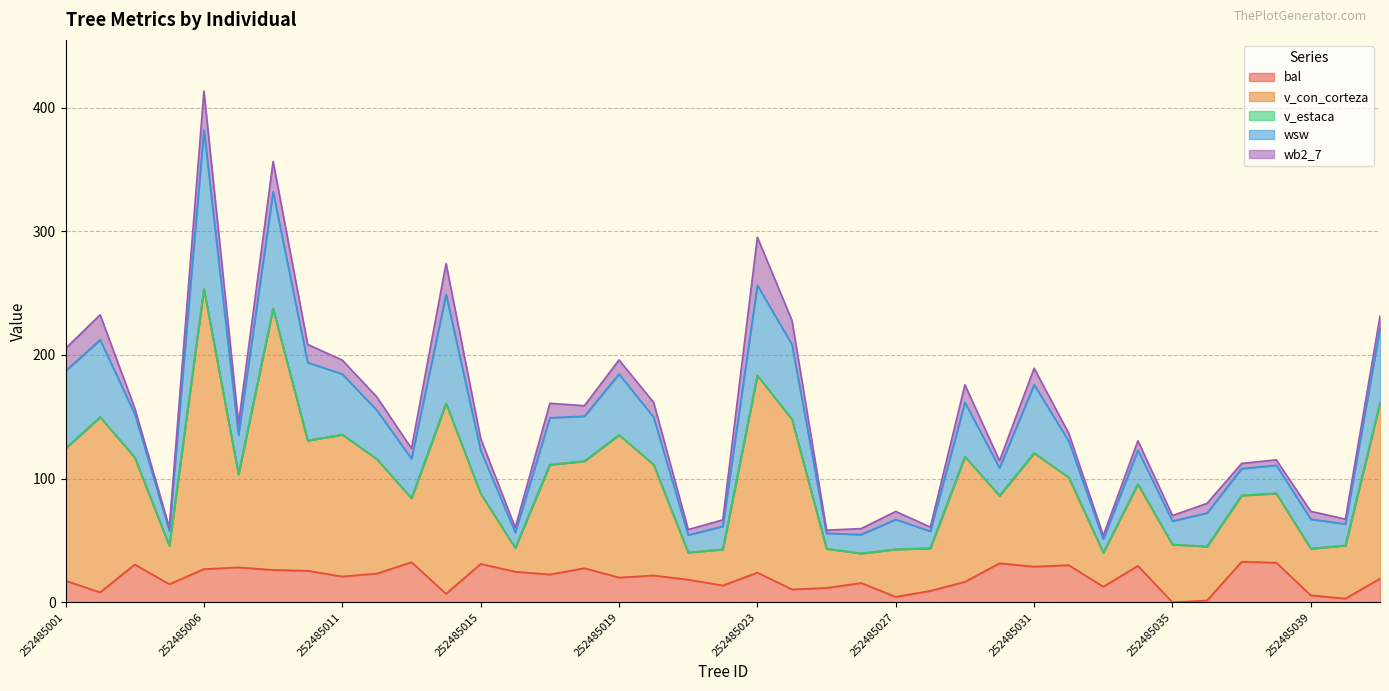

Does the chart have visible grid lines?

Yes